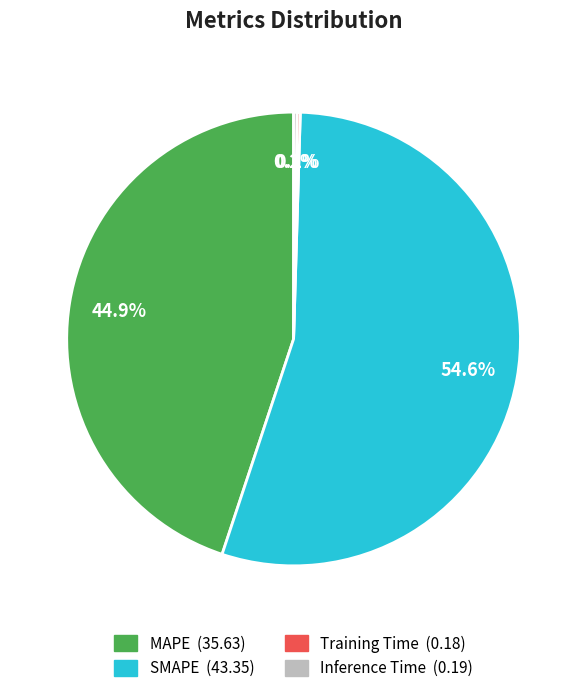

Which slice is the largest?

SMAPE